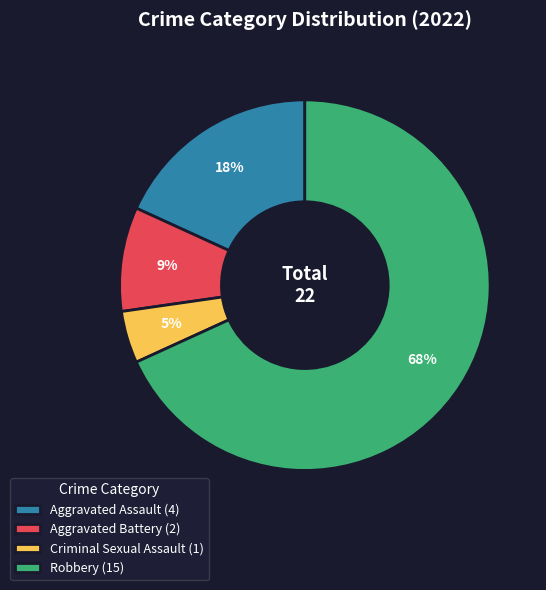

Approximately how many times larger is the value at Aggravated Assault (4) compared to Robbery (15)?

0.3